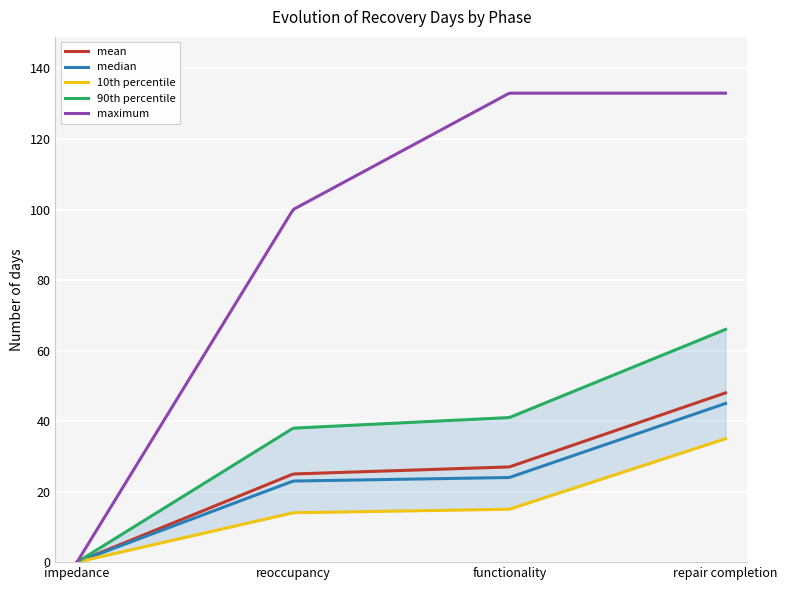

The median series shows 23 at impedance. True or false?

False